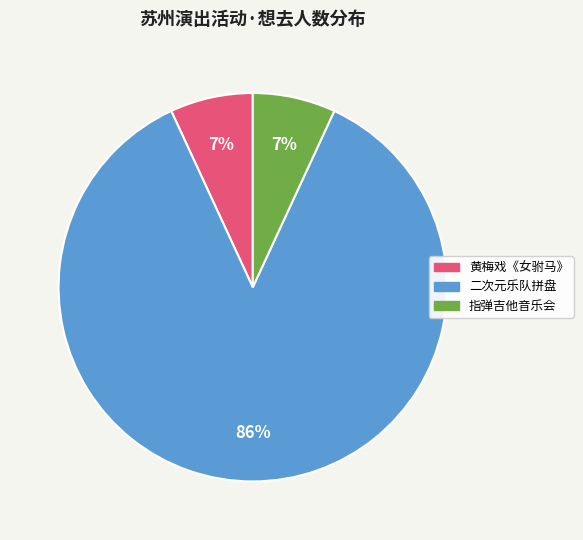

Does any single category account for the majority?

Yes